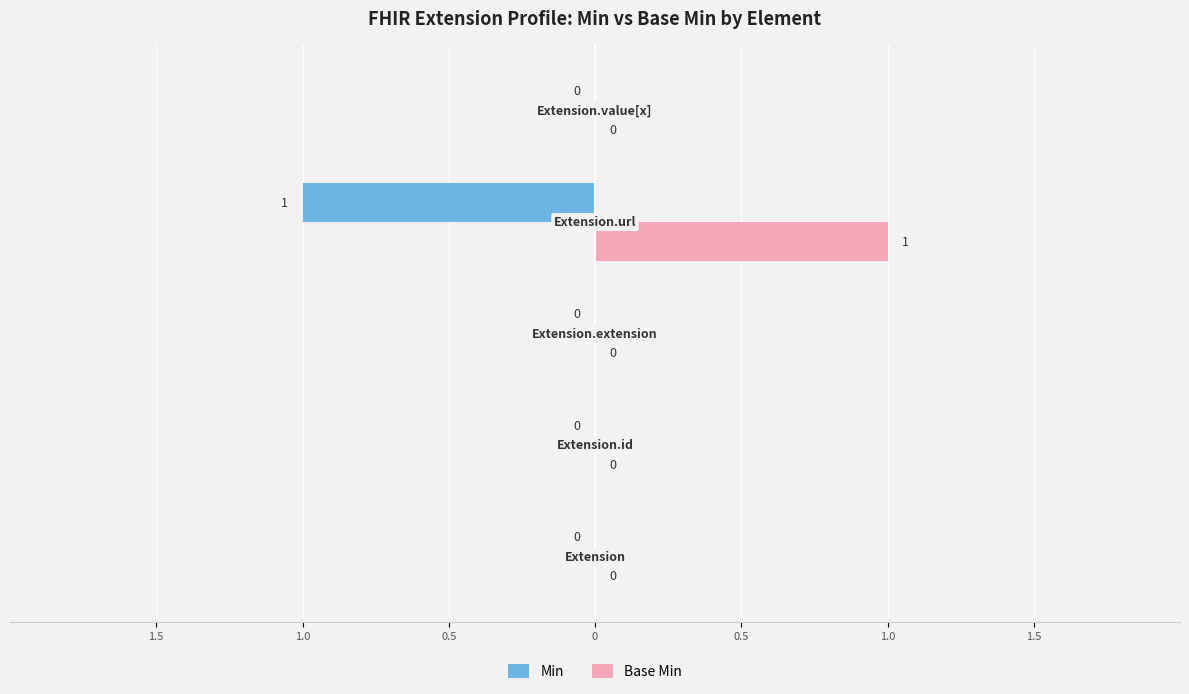

What are all the series names shown in the legend?

Min, Base Min